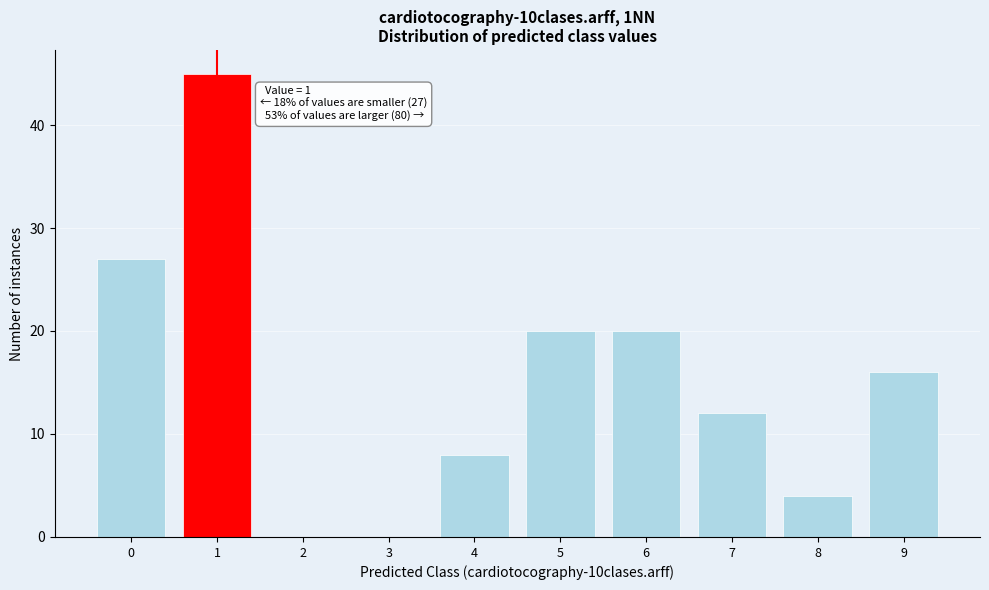

Reading left to right, transcribe all the data shown in this chart.

0=27	1=45	2=0	3=0	4=8	5=20	6=20	7=12	8=4	9=16